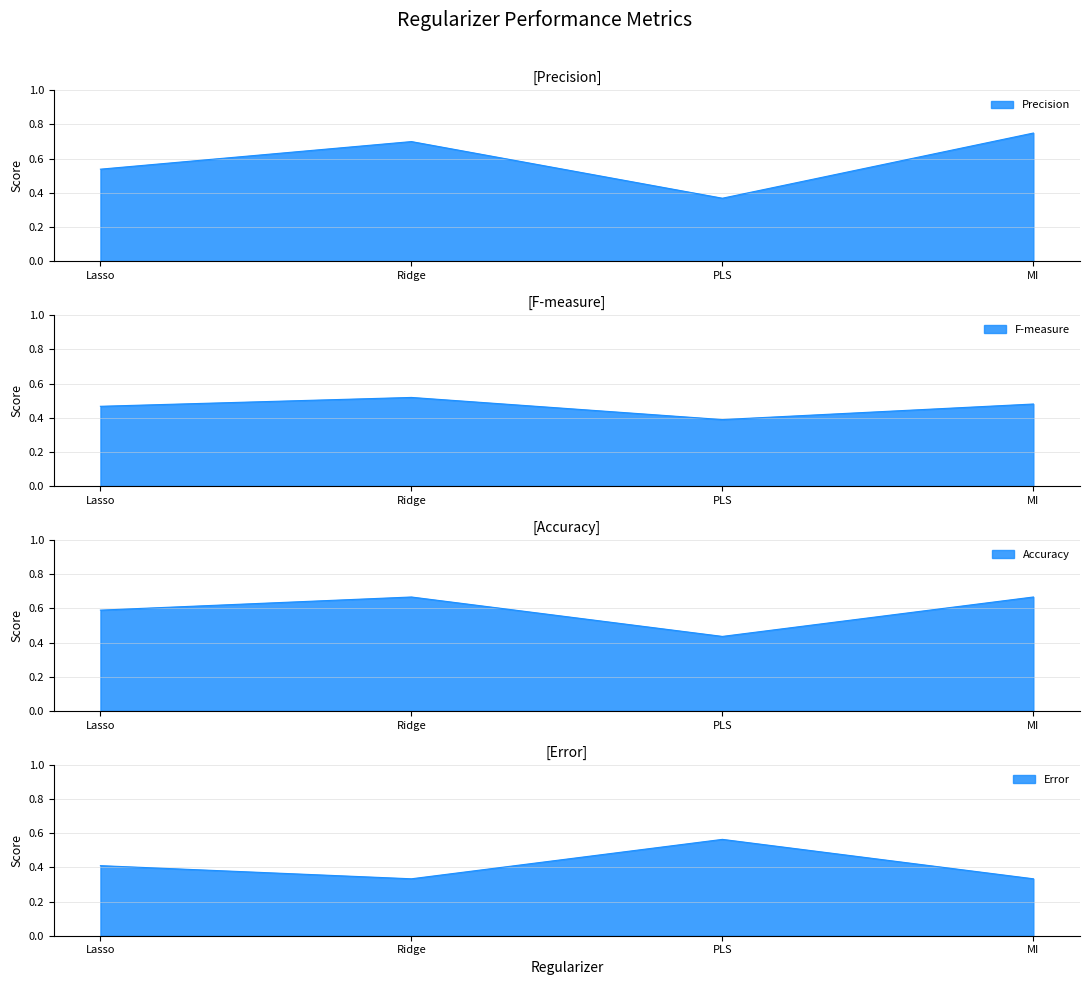

True or false: F-measure and Precision intersect in this chart.

True